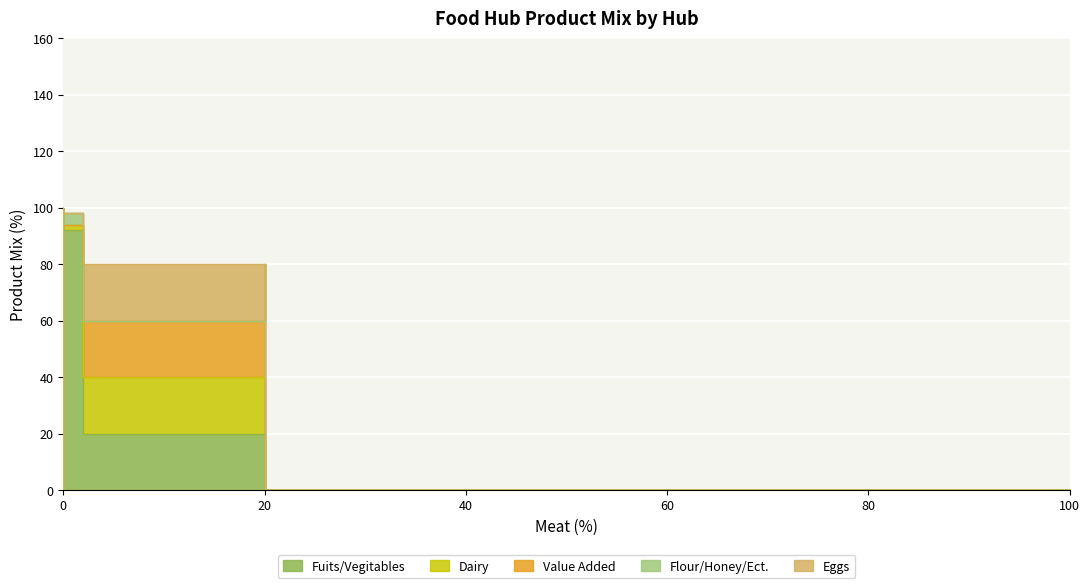

True or false: Eggs and Value Added intersect in this chart.

False